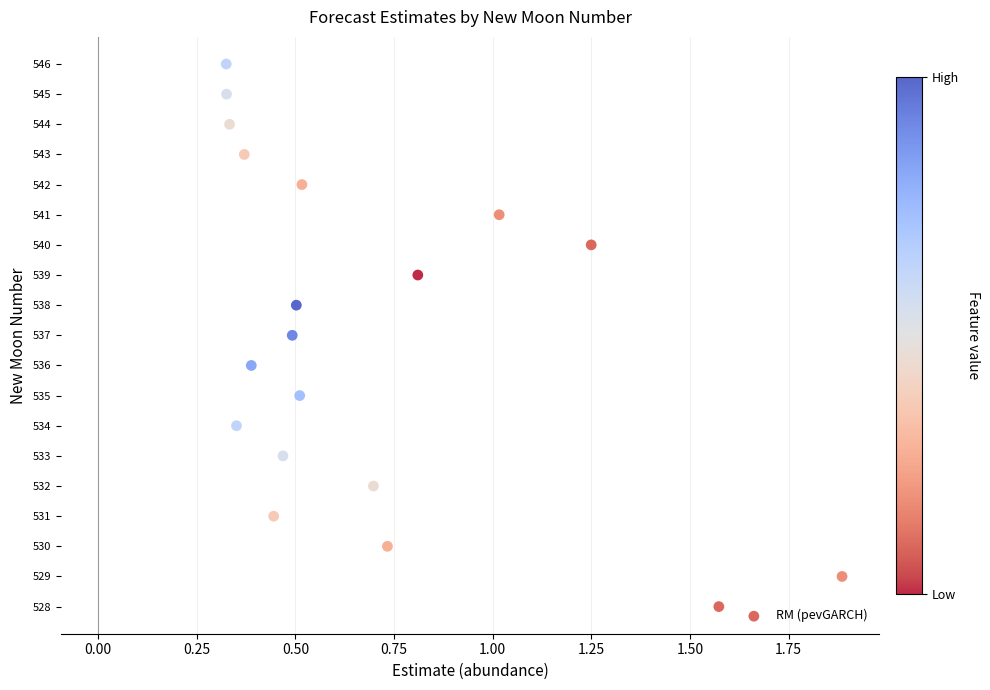

What is the range of Y values (max minus min)?

18